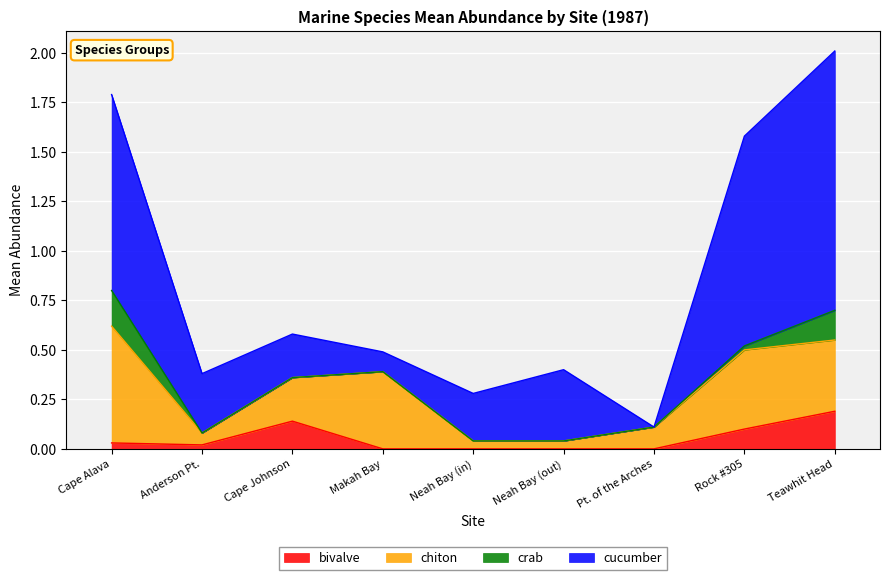

What is the total value across all series at Makah Bay?

0.5